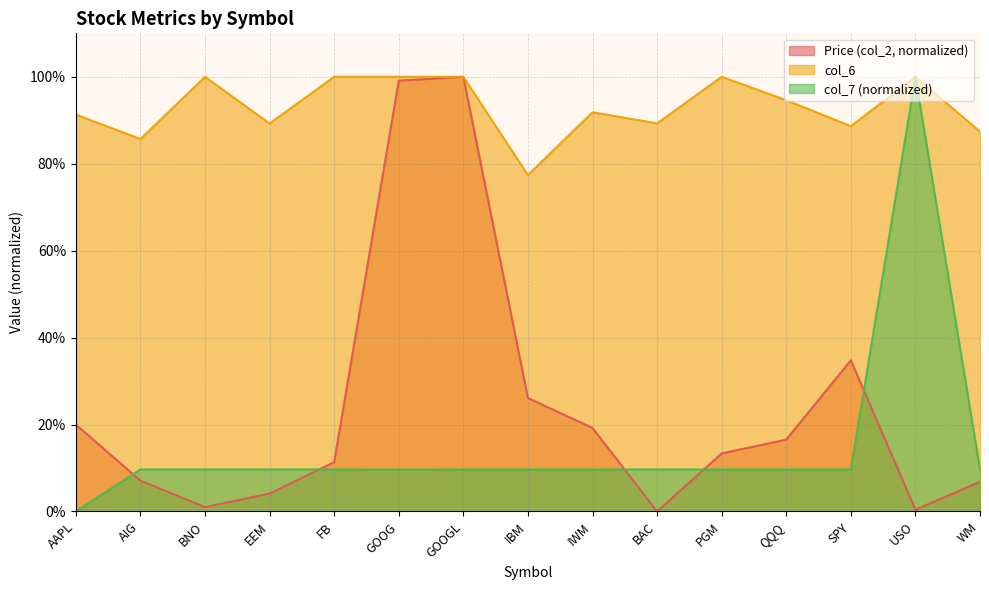

What is the approximate value of col_6 at IWM?

0.9